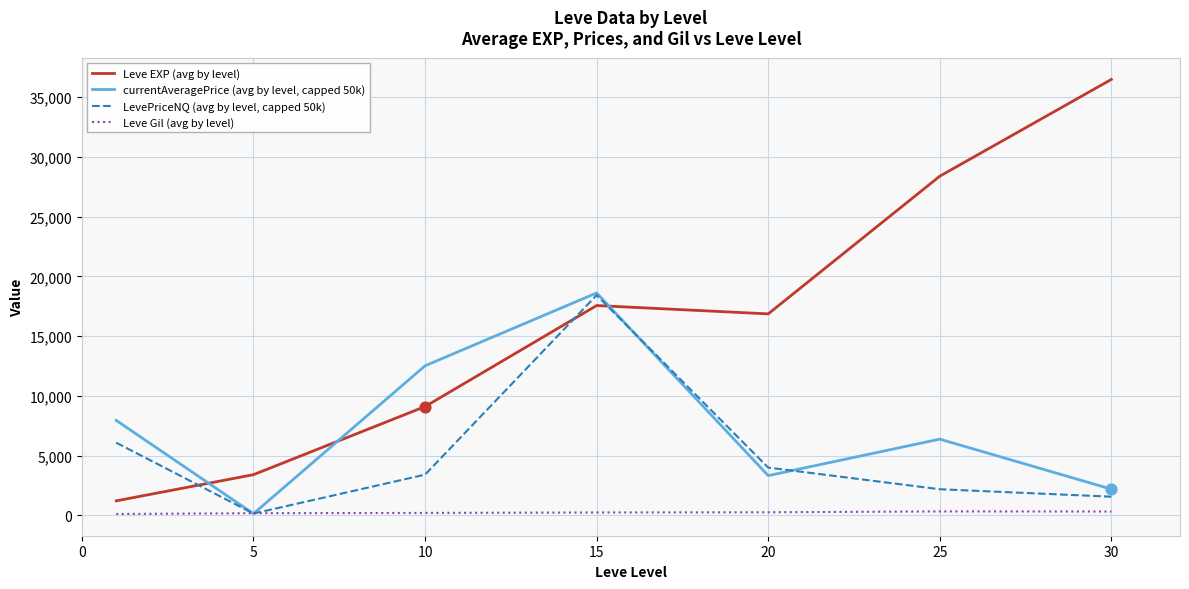

At how many categories does at least one series exceed 25600?

2